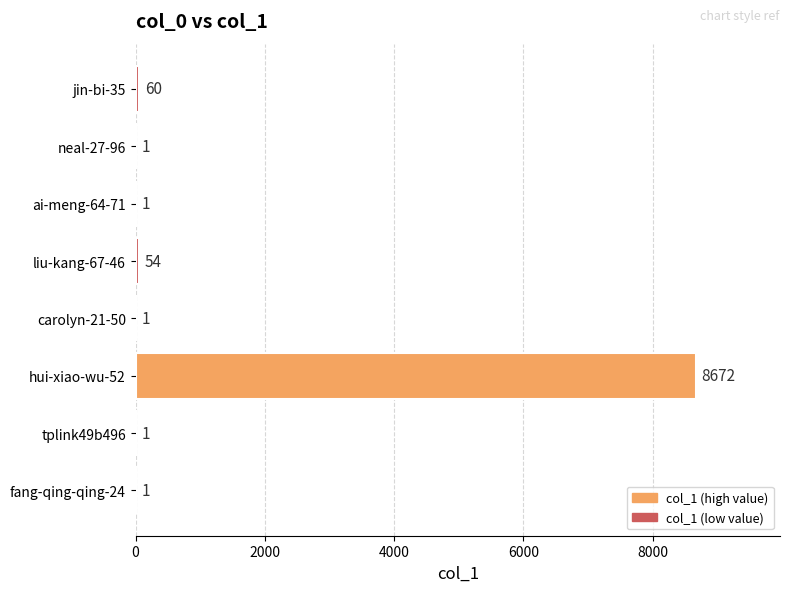

What is the greatest value displayed?

8672